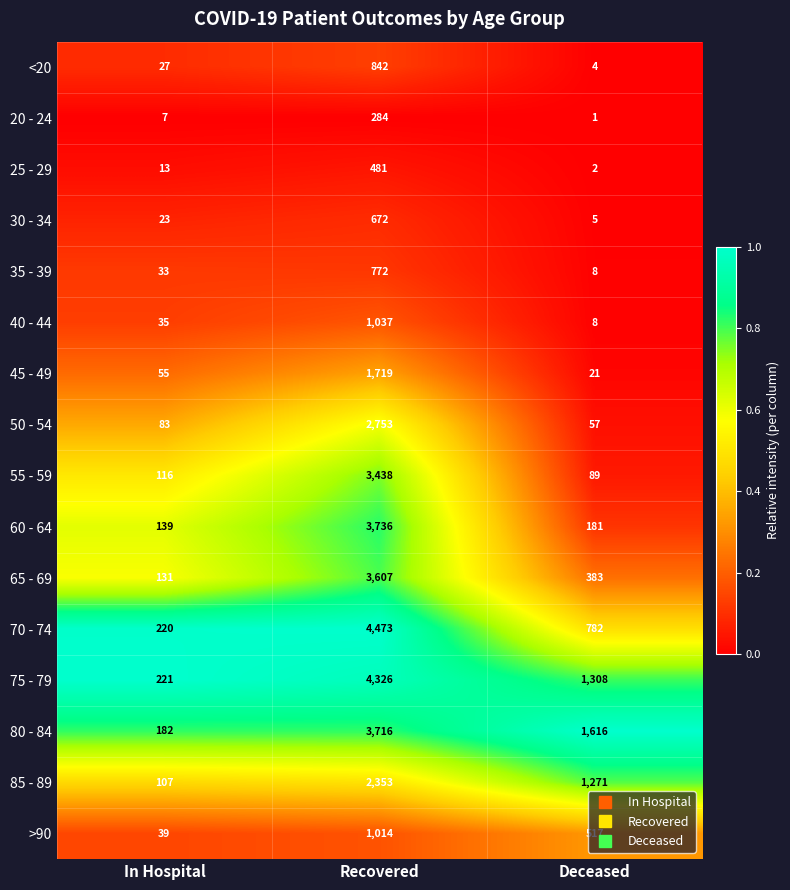

What is the lowest value of the 70 - 74 series?

220